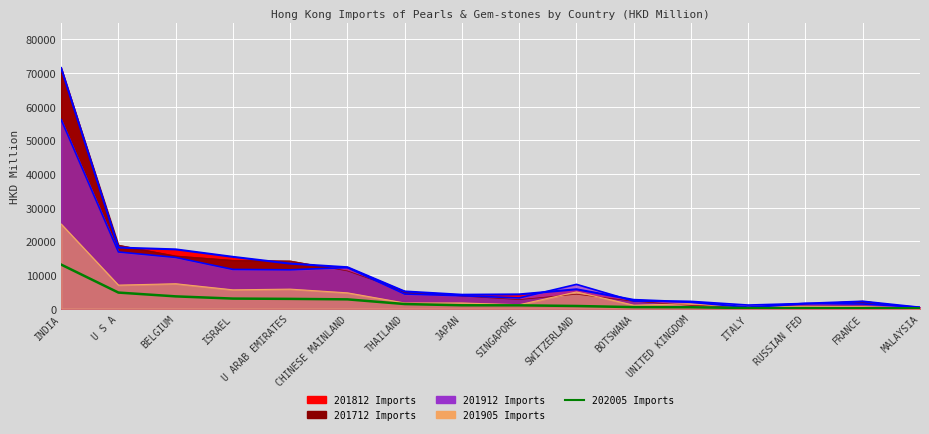

Does the chart display data point markers on the line(s)?

No